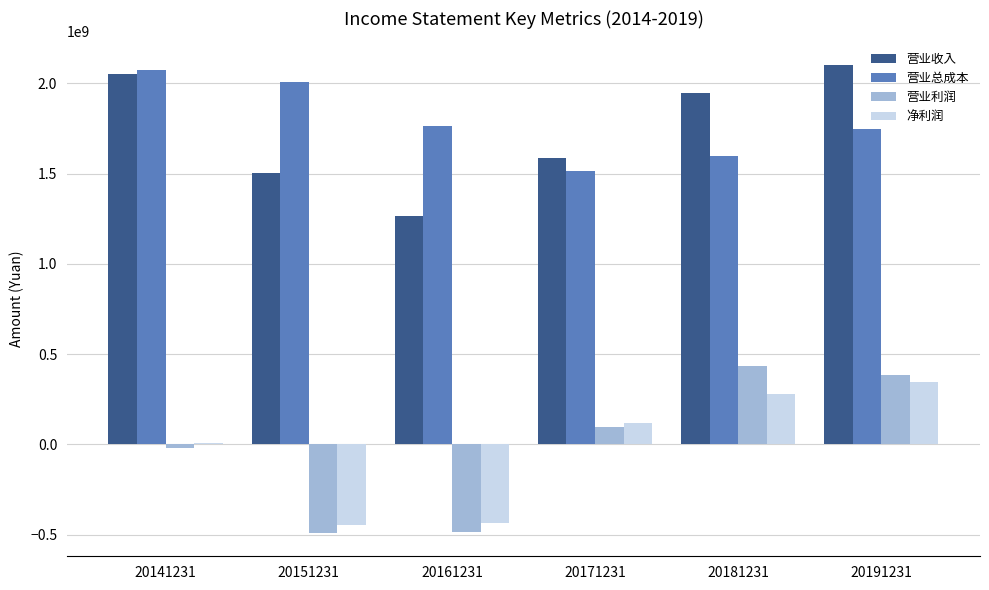

Between 20161231 and 20181231, which series saw the biggest shift?

营业利润